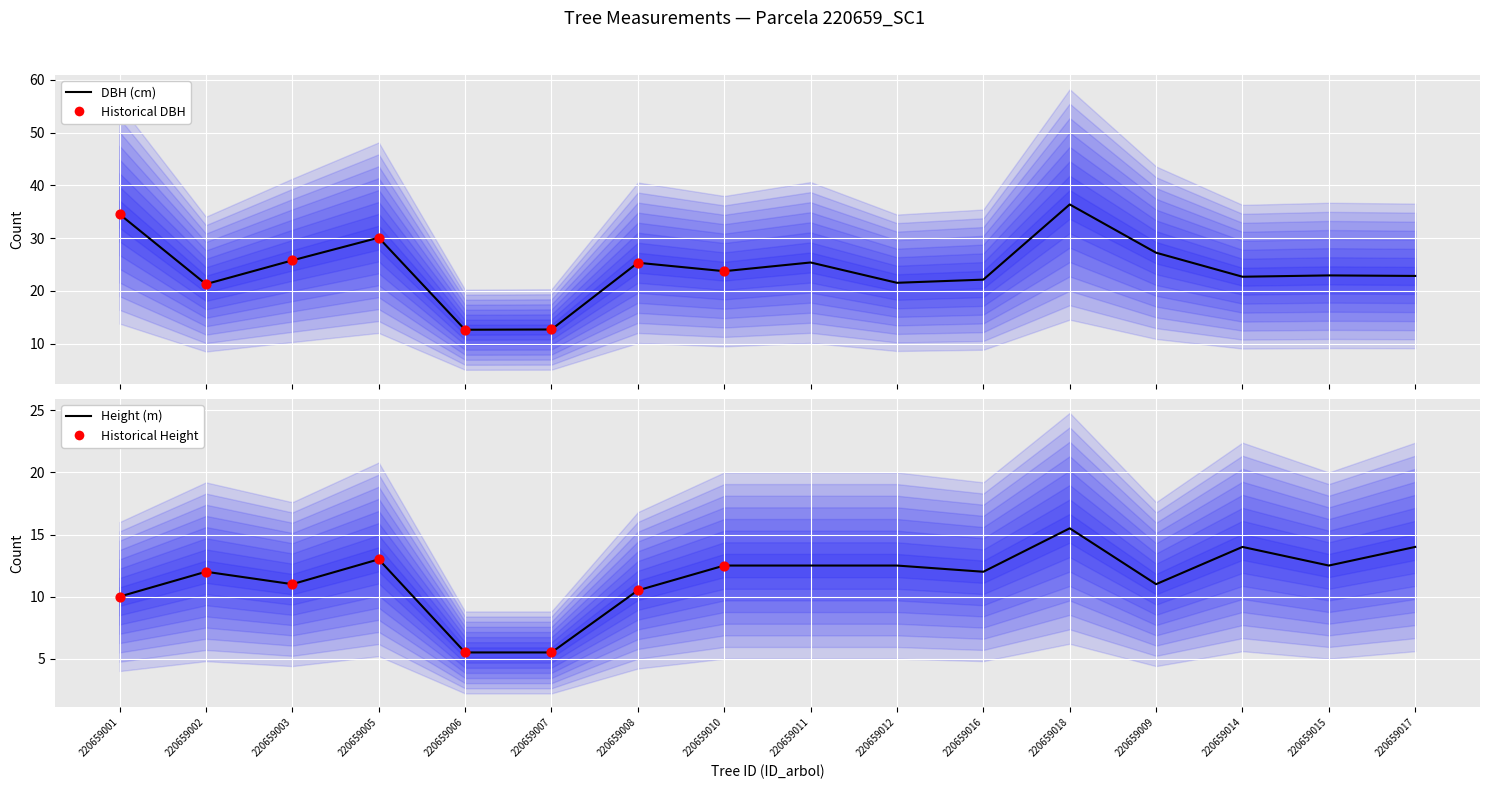

At how many categories does at least one series exceed 15?

14